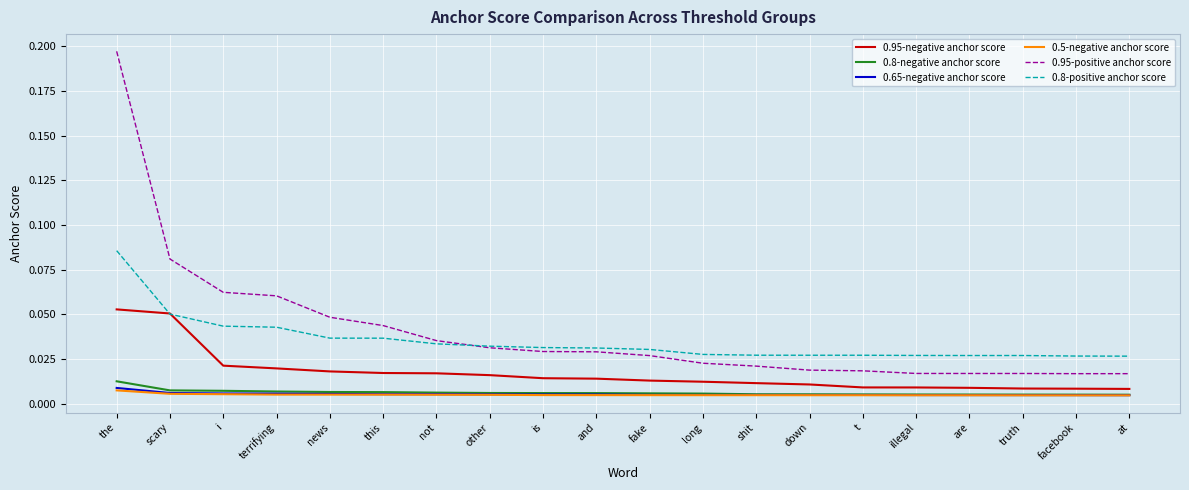

Which label corresponds to the largest value in the chart?

the